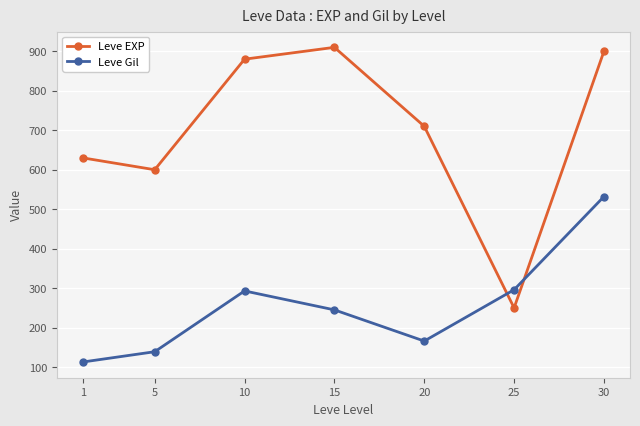

Which category has the highest value across all series?

15